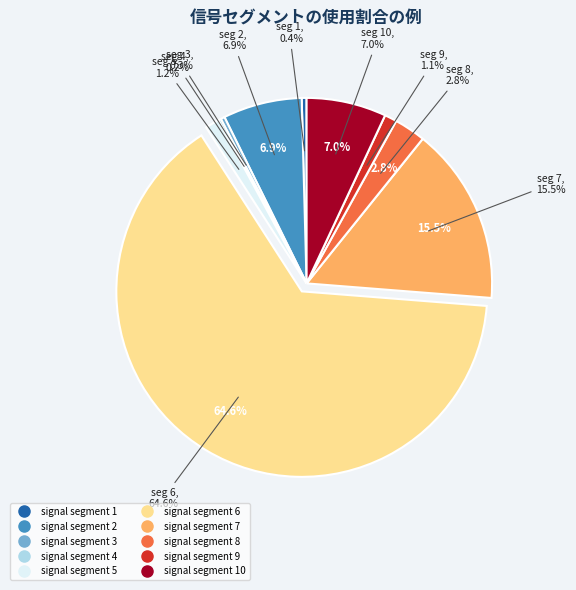

To the nearest percent, what is the difference between the largest and smallest slice percentages?

64%